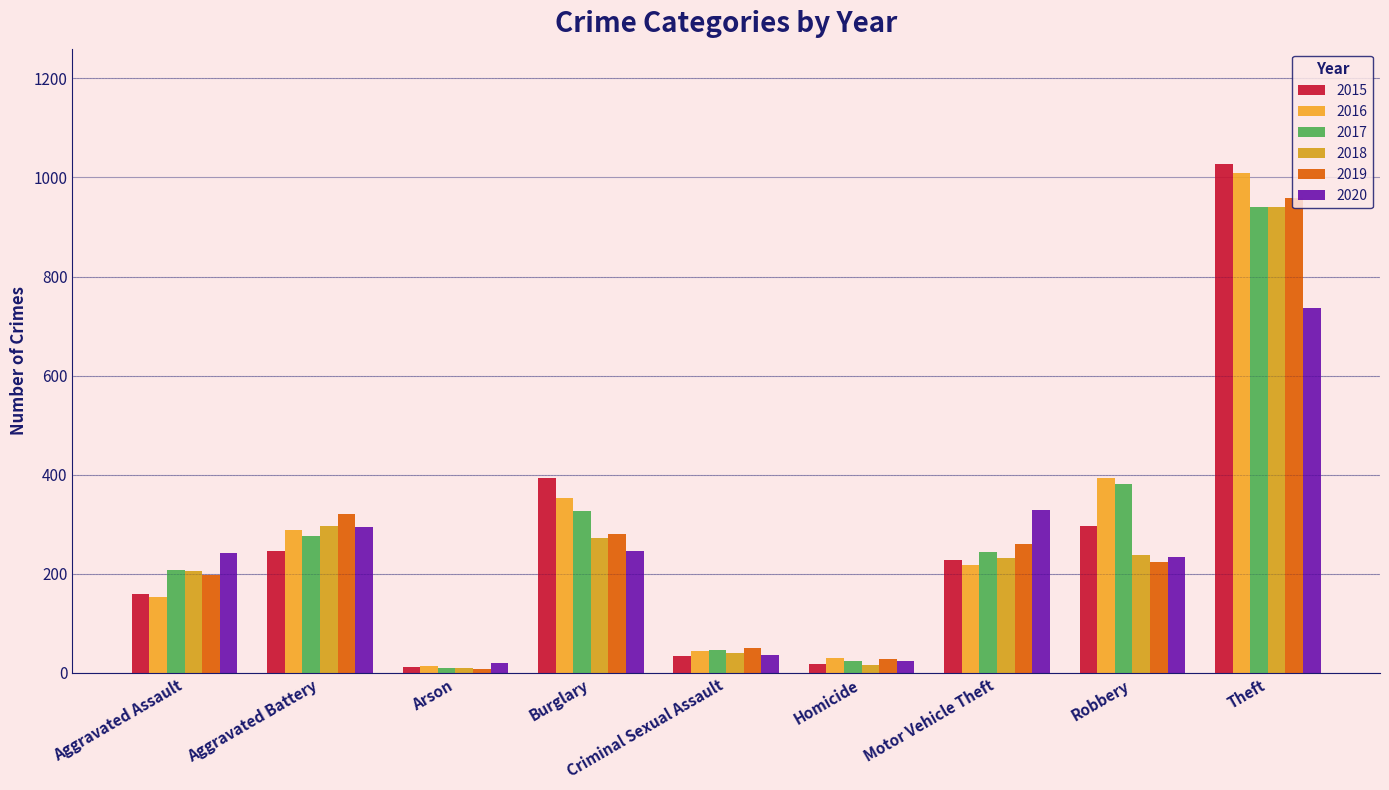

What is the sum of all 2017 values?

2456